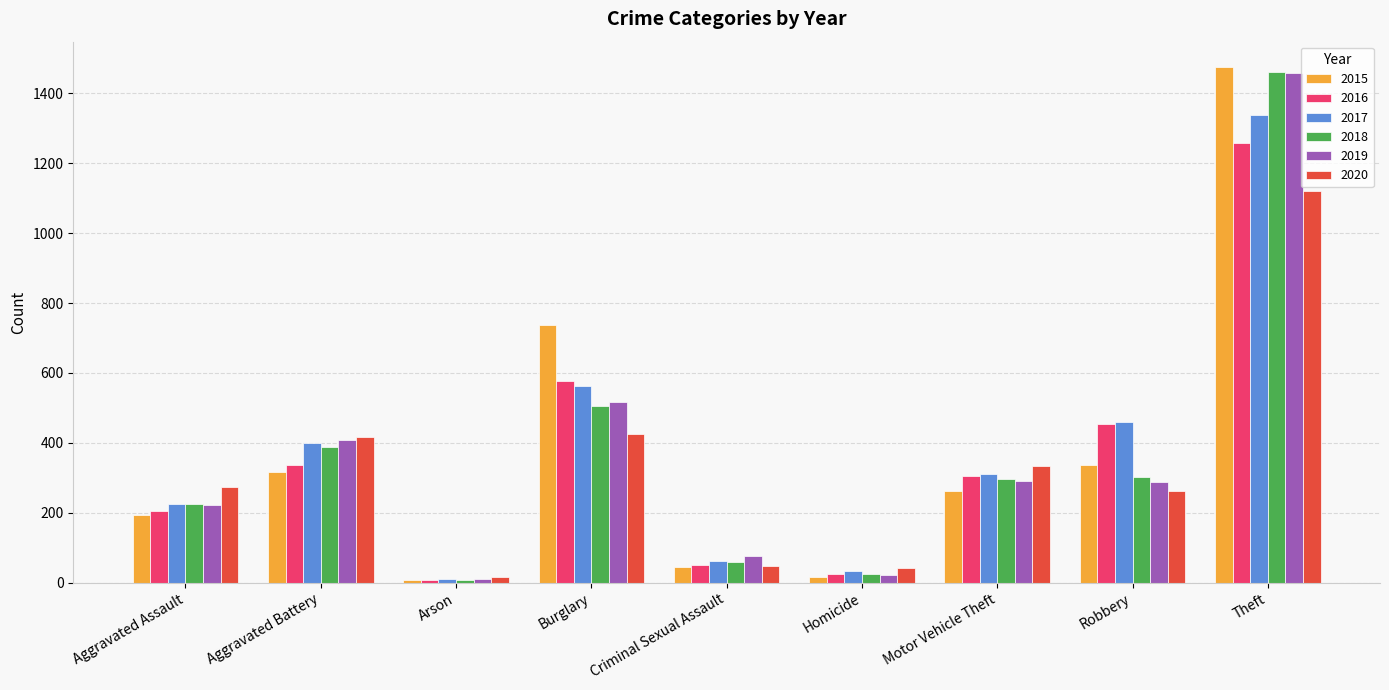

Read the 2019 value at Robbery, to the nearest 100.

300